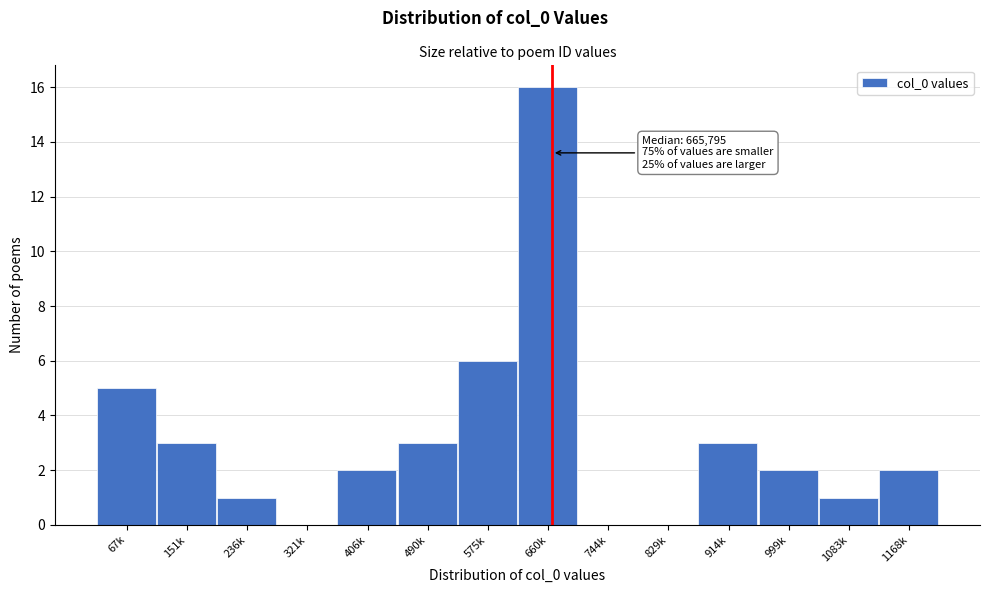

Reading left to right, what are all the values shown in this chart?

67k=5	151k=3	236k=1	321k=0	406k=2	490k=3	575k=6	660k=16	744k=0	829k=0	914k=3	999k=2	1083k=1	1168k=2